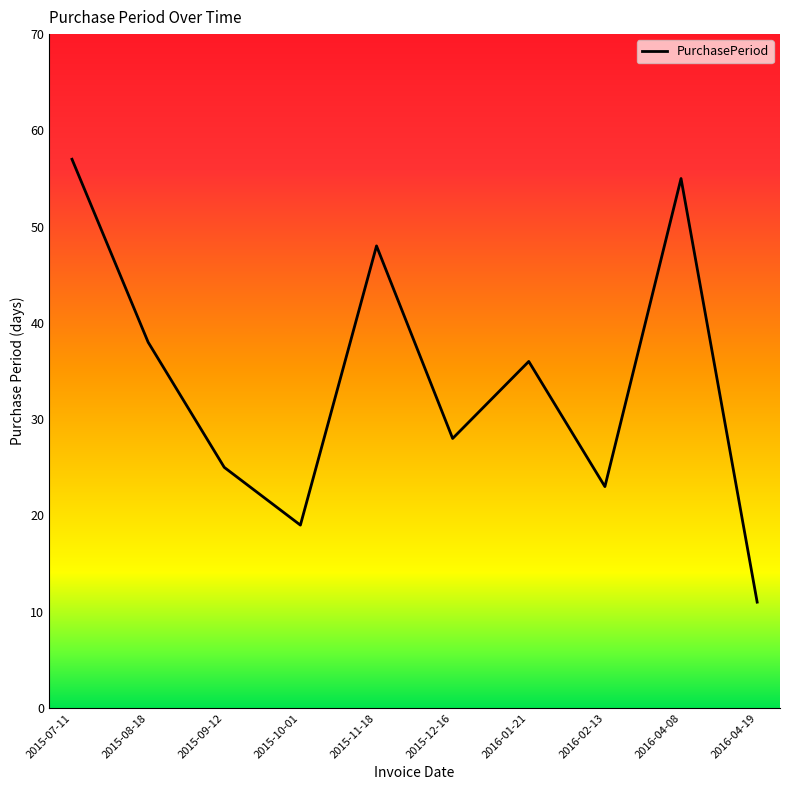

The value at 2015-07-11 is 57. True or false?

True